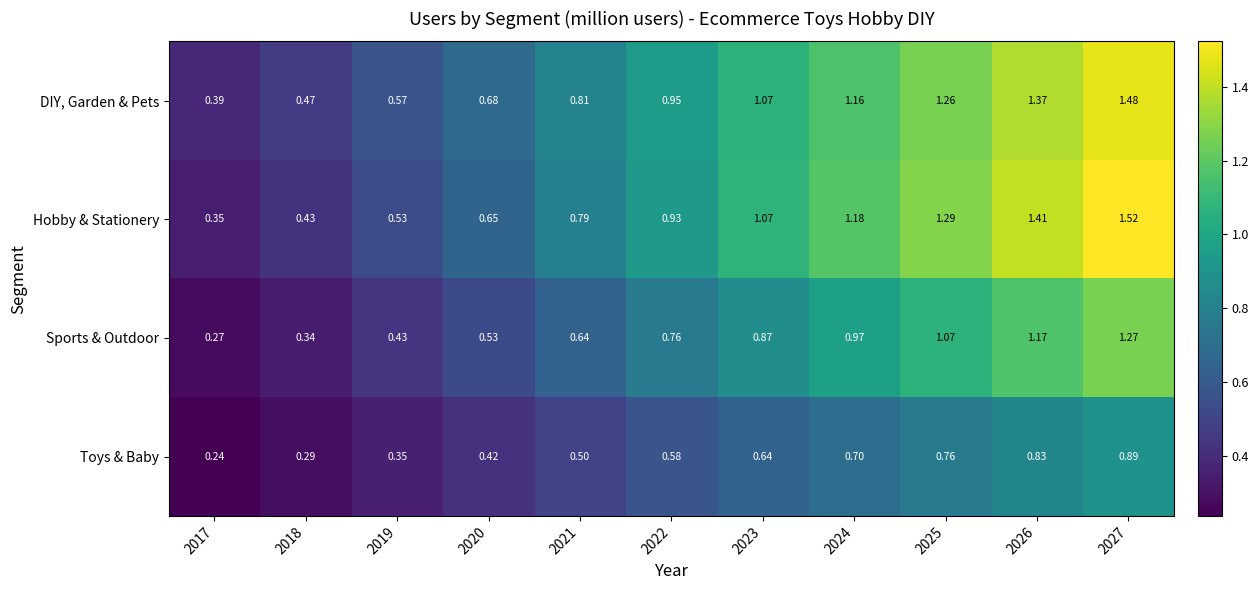

Which series has the largest total across all categories?

DIY, Garden & Pets